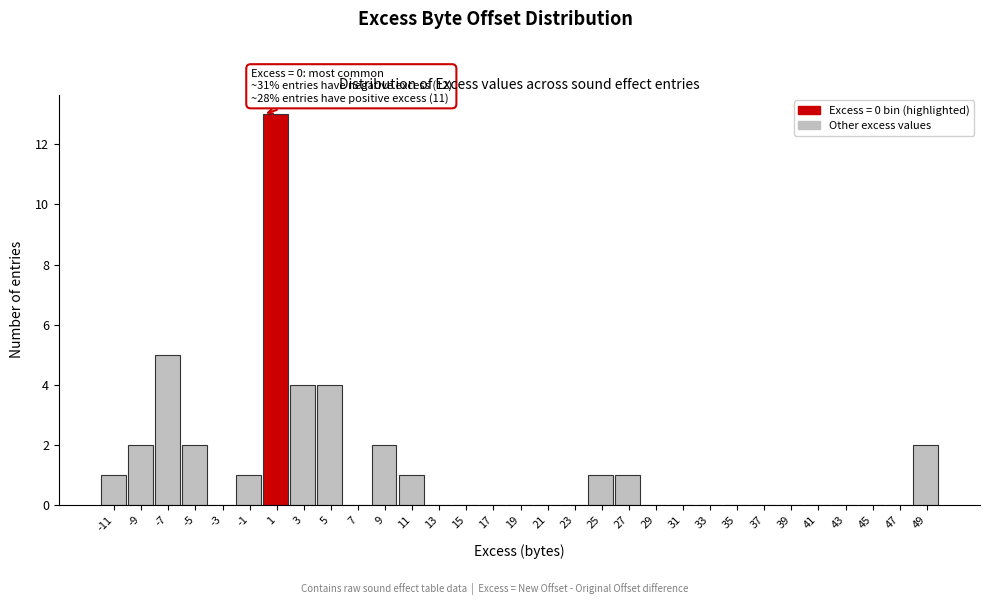

Which range on the x-axis has the tallest bar?

0 to 2